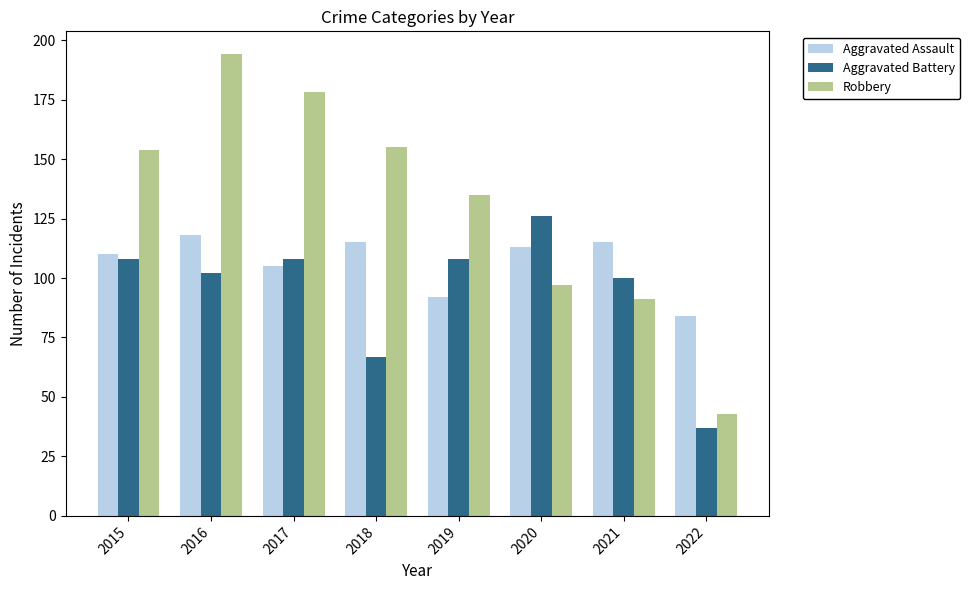

Rank the series at 2016 from lowest to highest value.

Aggravated Battery, Aggravated Assault, Robbery